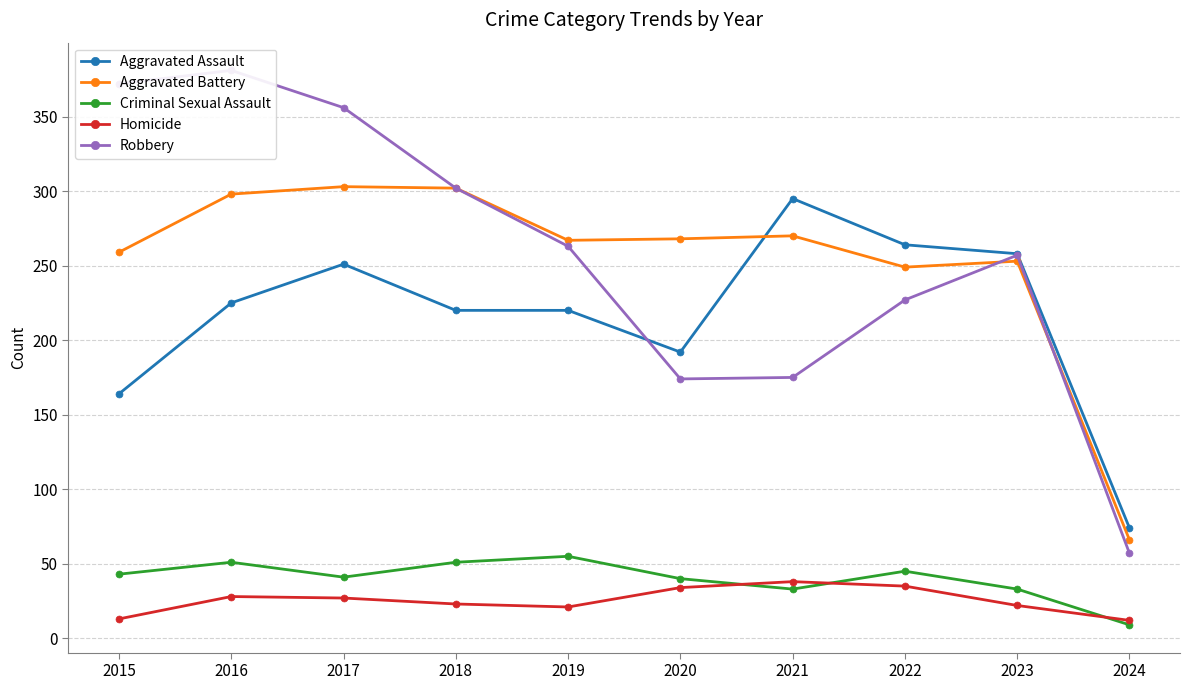

True or false: Robbery has a value of 86 at 2024.

False